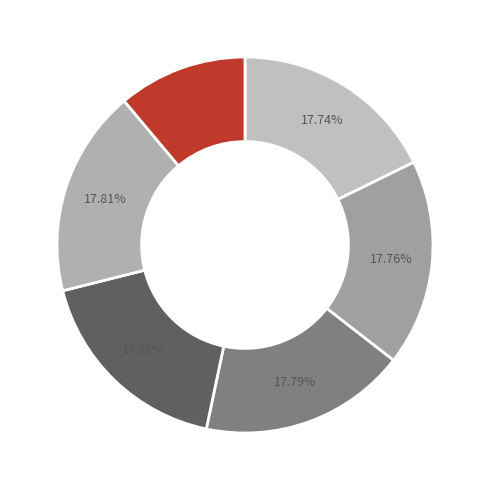

Is there any slice that represents more than half of the pie?

No